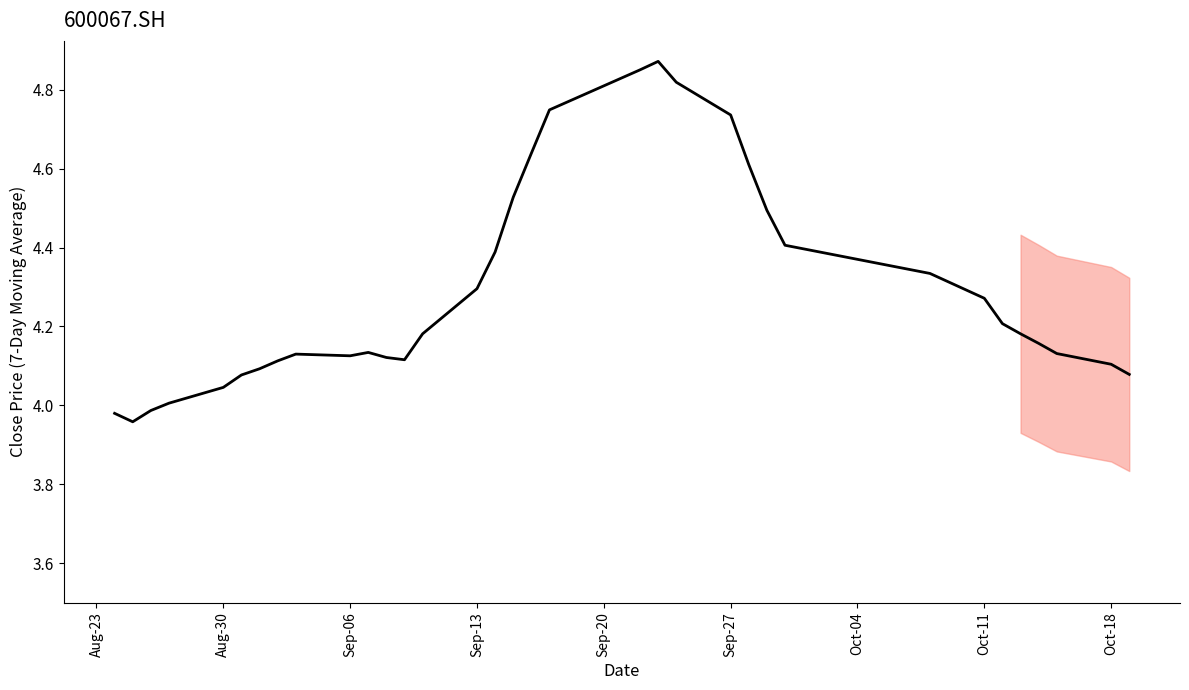

What is the difference between the maximum and minimum values?

0.9